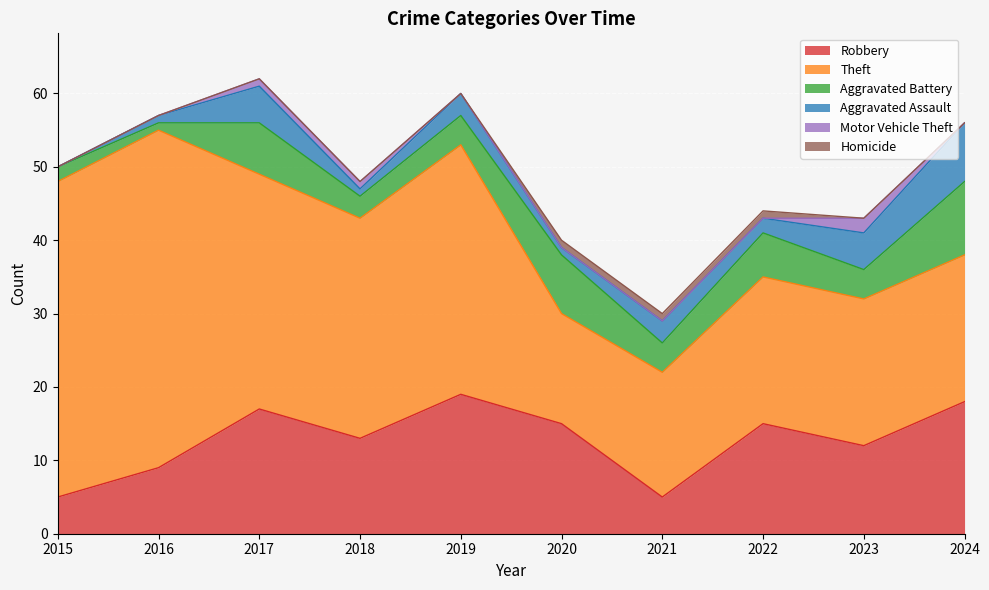

At which label does Motor Vehicle Theft reach its minimum?

2015